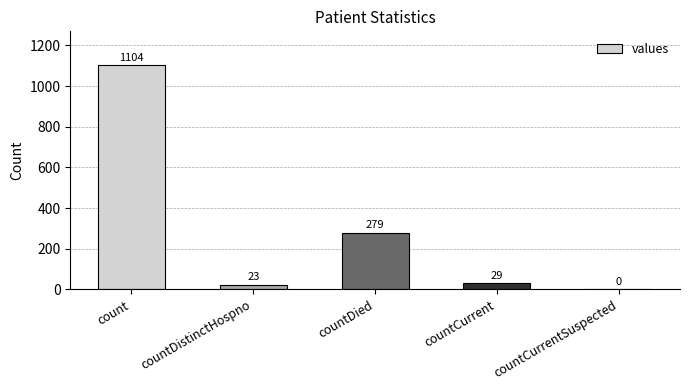

How many data points does each series have?

5